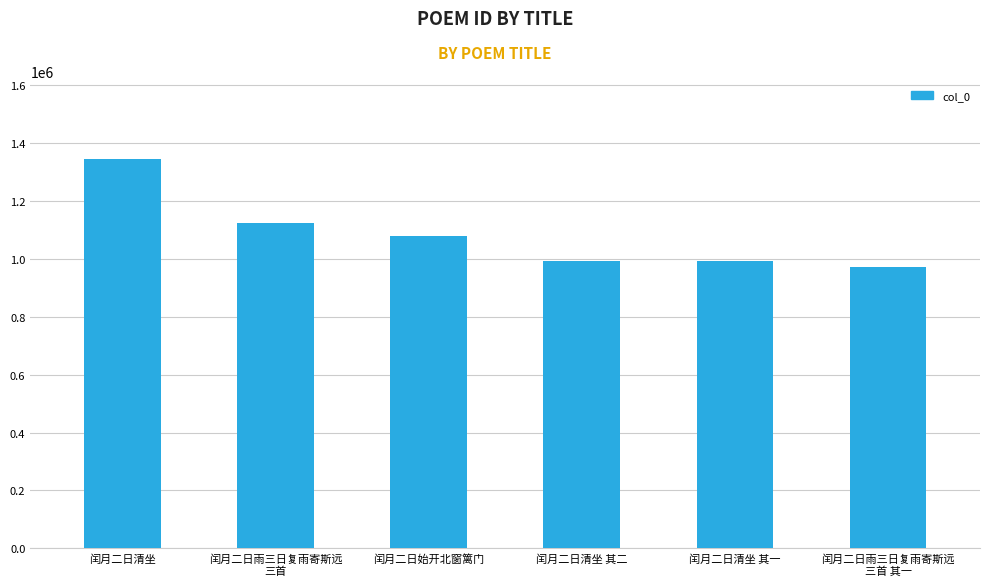

Which label corresponds to the smallest value in the chart?

闰月二日雨三日复雨寄斯远
三首 其一